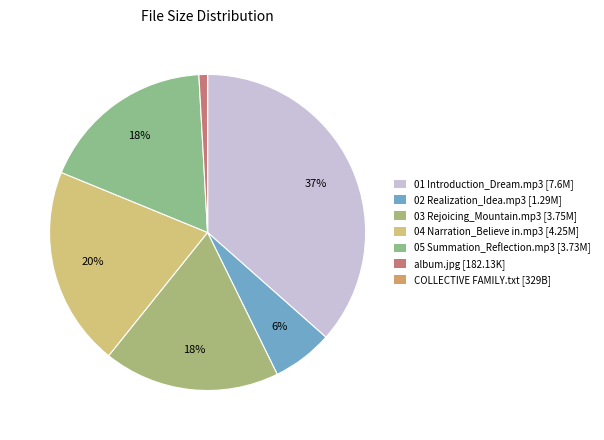

To the nearest percent, what is the average slice percentage?

14%